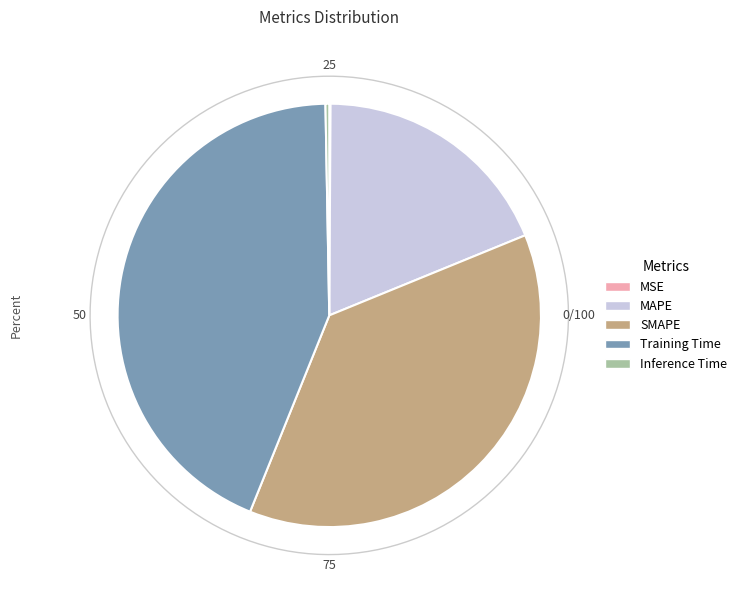

Rank the categories by value from highest to lowest.

Training Time, SMAPE, MAPE, Inference Time, MSE